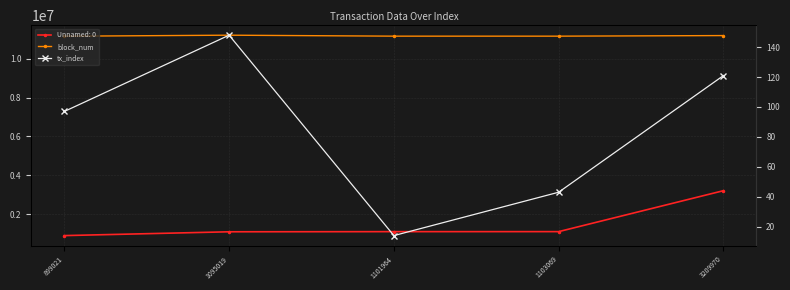

Which label corresponds to the largest value in the chart?

1095019